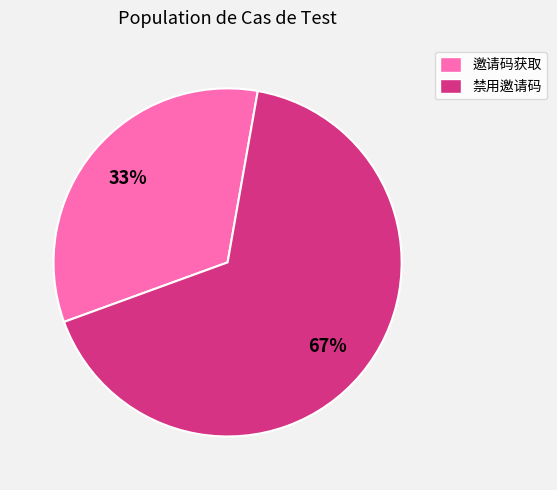

Is it true that 邀请码获取 is 33% of the pie?

True